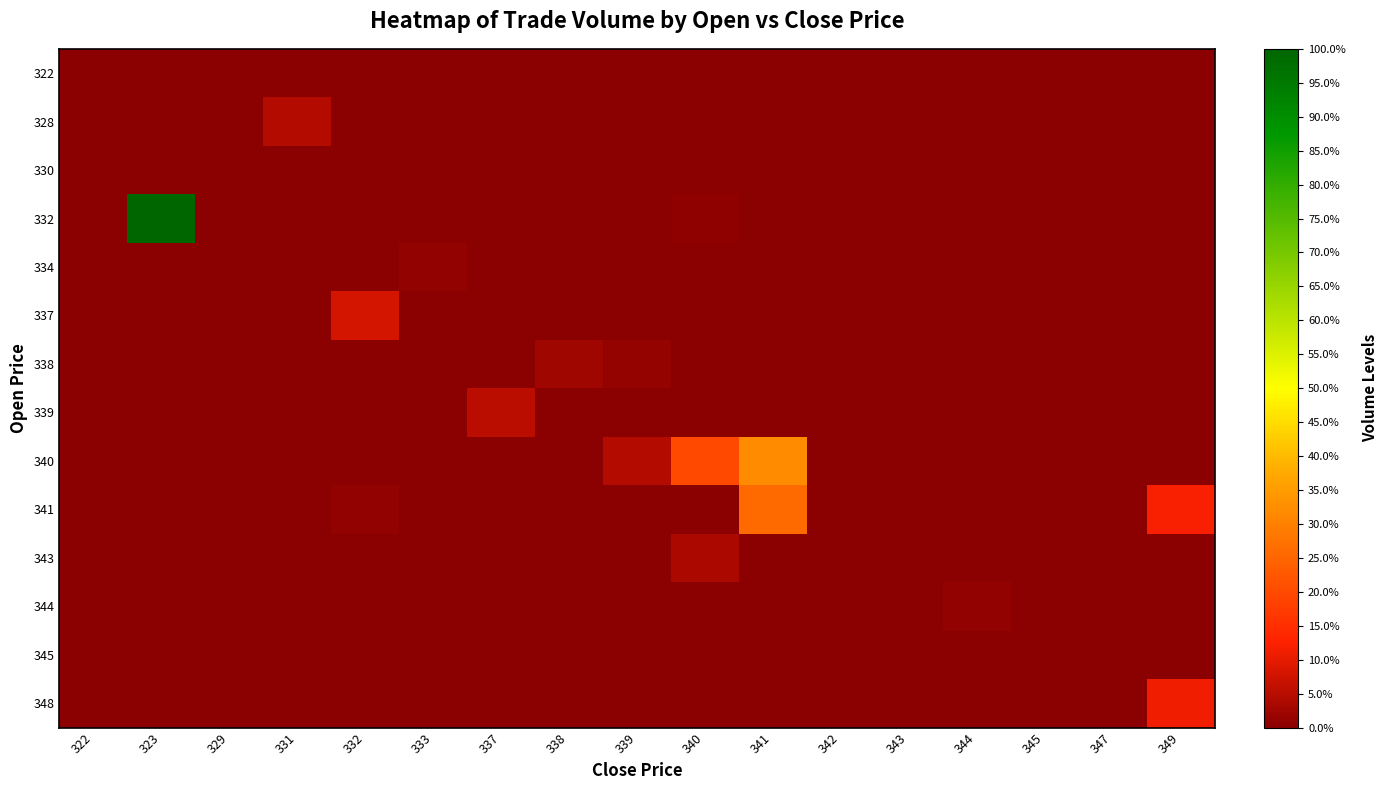

Reading left to right, transcribe all the data shown in this chart.

322: 322=0.3	323=0.0	329=0.0	331=0.0	332=0.0	333=0.0	337=0.0	338=0.0	339=0.0	340=0.0	341=0.0	342=0.0	343=0.0	344=0.0	345=0.0	347=0.0	349=0.0
328: 322=0.0	323=0.0	329=0.0	331=4.4	332=0.0	333=0.0	337=0.0	338=0.0	339=0.0	340=0.0	341=0.0	342=0.0	343=0.0	344=0.0	345=0.0	347=0.0	349=0.0
330: 322=0.0	323=0.0	329=0.0	331=0.0	332=0.0	333=0.0	337=0.0	338=0.0	339=0.0	340=0.0	341=0.0	342=0.0	343=0.0	344=0.0	345=0.0	347=0.0	349=0.0
332: 322=0.0	323=100.0	329=0.0	331=0.0	332=0.0	333=0.0	337=0.0	338=0.0	339=0.0	340=0.7	341=0.0	342=0.0	343=0.0	344=0.0	345=0.0	347=0.0	349=0.0
334: 322=0.0	323=0.0	329=0.0	331=0.0	332=0.0	333=0.9	337=0.0	338=0.0	339=0.0	340=0.0	341=0.0	342=0.0	343=0.0	344=0.0	345=0.0	347=0.0	349=0.0
337: 322=0.0	323=0.0	329=0.0	331=0.0	332=8.2	333=0.0	337=0.0	338=0.0	339=0.0	340=0.0	341=0.0	342=0.0	343=0.0	344=0.0	345=0.0	347=0.0	349=0.0
338: 322=0.0	323=0.0	329=0.0	331=0.0	332=0.0	333=0.0	337=0.0	338=2.5	339=1.2	340=0.0	341=0.2	342=0.0	343=0.0	344=0.0	345=0.0	347=0.0	349=0.0
339: 322=0.0	323=0.0	329=0.0	331=0.0	332=0.0	333=0.0	337=5.3	338=0.0	339=0.0	340=0.0	341=0.0	342=0.0	343=0.0	344=0.0	345=0.0	347=0.0	349=0.0
340: 322=0.0	323=0.0	329=0.0	331=0.0	332=0.0	333=0.0	337=0.0	338=0.0	339=4.5	340=19.7	341=32.1	342=0.0	343=0.0	344=0.0	345=0.0	347=0.0	349=0.0
341: 322=0.0	323=0.0	329=0.0	331=0.0	332=1.1	333=0.0	337=0.0	338=0.0	339=0.0	340=0.0	341=25.8	342=0.0	343=0.0	344=0.0	345=0.0	347=0.0	349=11.9
343: 322=0.0	323=0.0	329=0.0	331=0.0	332=0.0	333=0.0	337=0.0	338=0.0	339=0.0	340=3.7	341=0.0	342=0.0	343=0.0	344=0.0	345=0.0	347=0.0	349=0.0
344: 322=0.0	323=0.0	329=0.0	331=0.0	332=0.0	333=0.0	337=0.0	338=0.0	339=0.0	340=0.0	341=0.0	342=0.0	343=0.0	344=1.2	345=0.0	347=0.0	349=0.0
345: 322=0.0	323=0.0	329=0.0	331=0.0	332=0.0	333=0.0	337=0.0	338=0.1	339=0.0	340=0.0	341=0.0	342=0.0	343=0.0	344=0.0	345=0.0	347=0.0	349=0.0
348: 322=0.0	323=0.0	329=0.0	331=0.0	332=0.0	333=0.0	337=0.0	338=0.0	339=0.0	340=0.0	341=0.0	342=0.0	343=0.0	344=0.0	345=0.0	347=0.0	349=11.0